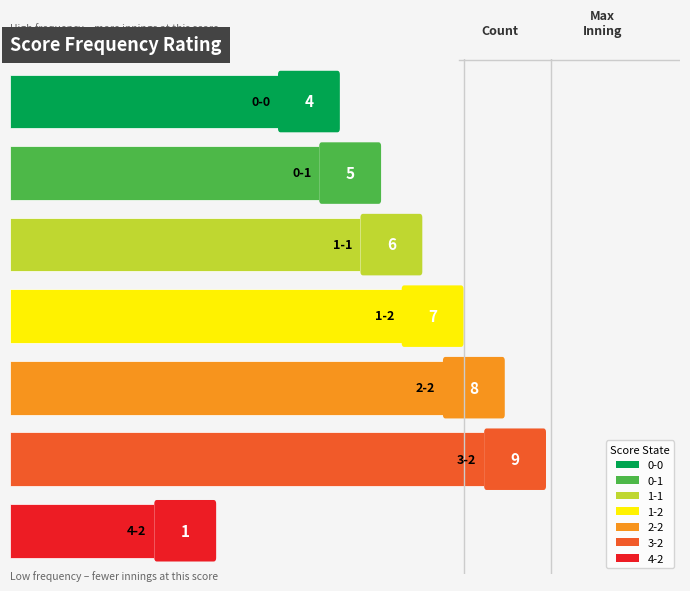

What is the smallest value displayed?

1